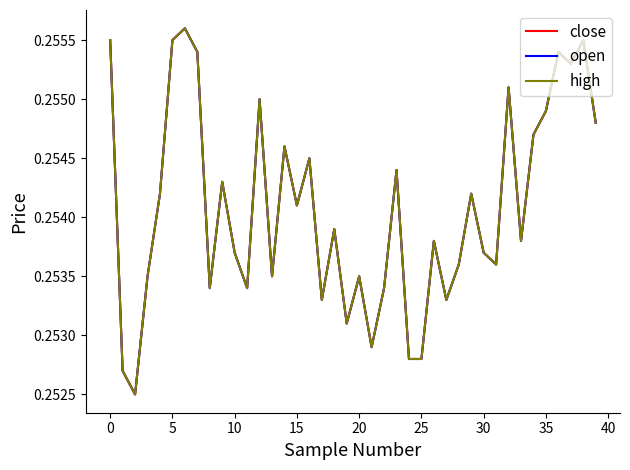

Does the chart have visible grid lines?

No